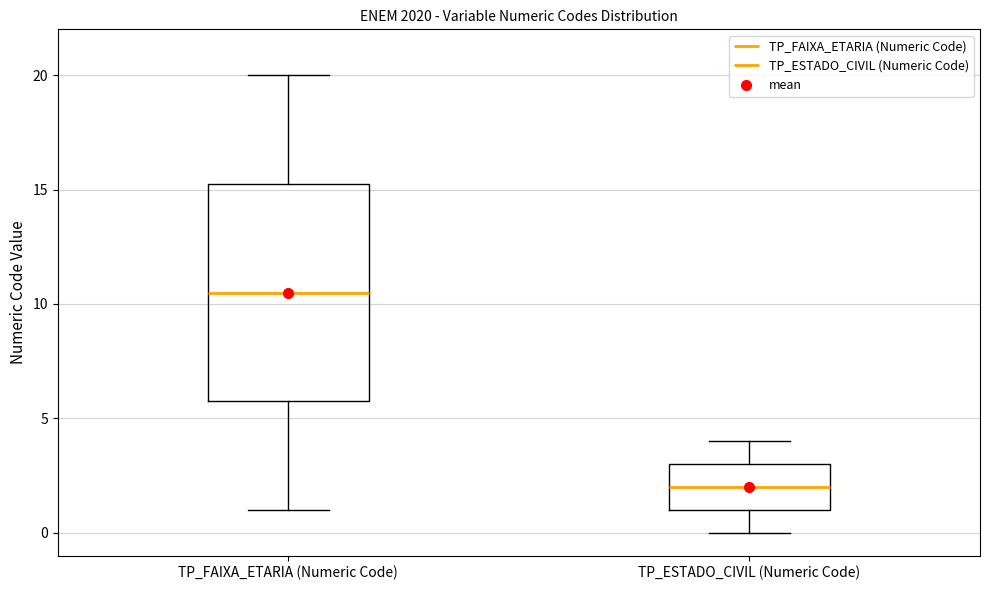

Which box's median line is the lowest?

TP_ESTADO_CIVIL (Numeric Code)